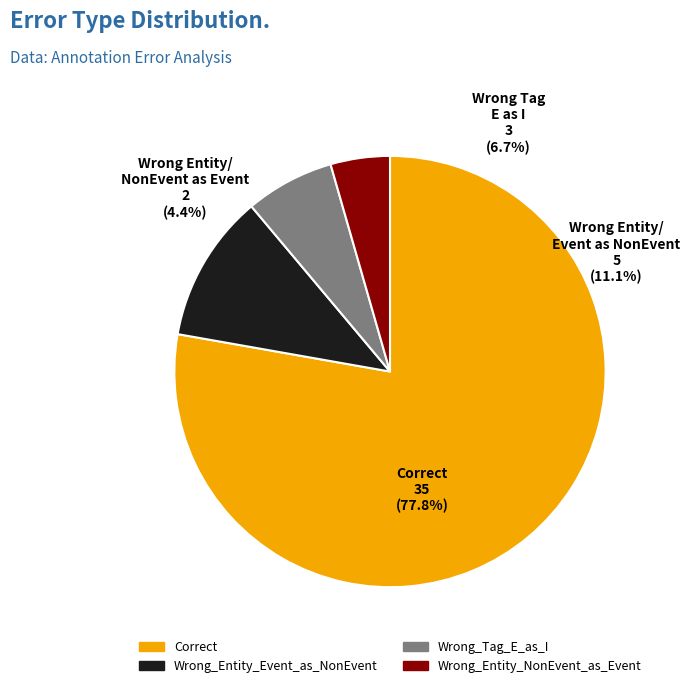

To the nearest percent, what portion does Wrong_Entity_NonEvent_as_Event represent?

4%